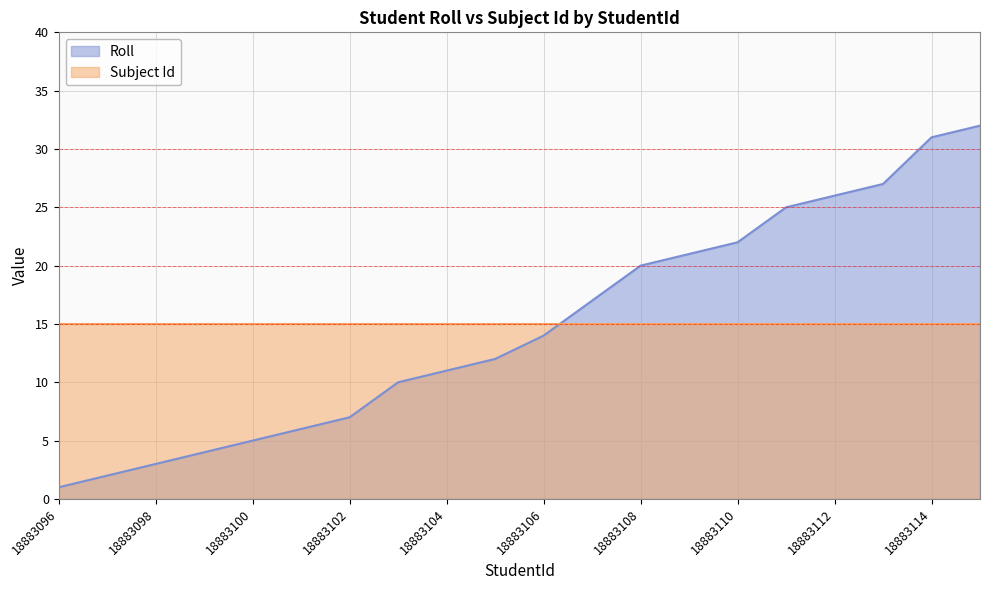

Reading left to right, transcribe all the data shown in this chart.

1	2	3	4	5	6	7	10	11	12	14	17	20	21	22	25	26	27	31	32